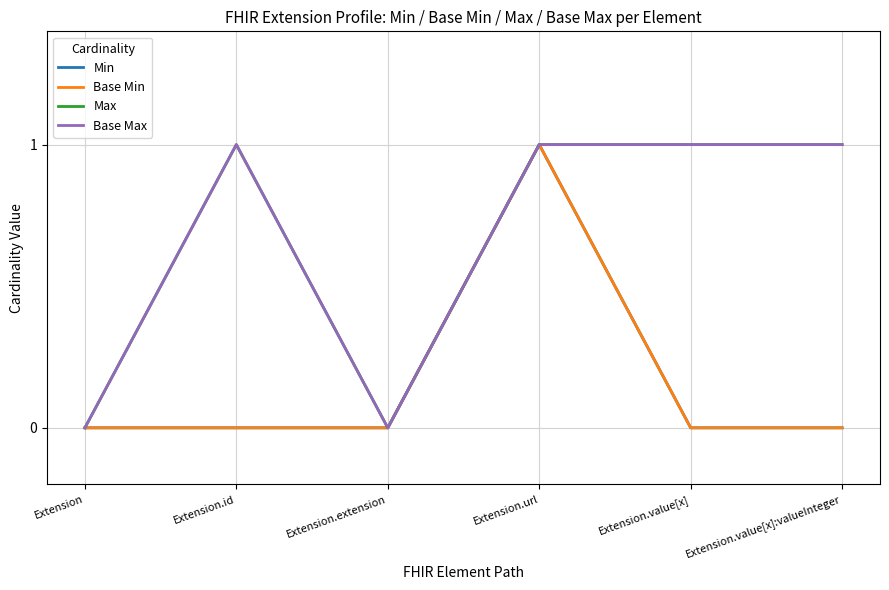

Does the chart display data point markers on the line(s)?

No